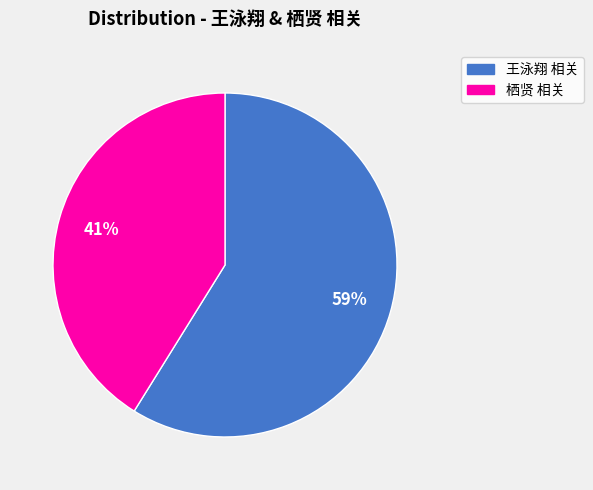

To the nearest percent, what is the difference between the largest and smallest slice percentages?

18%